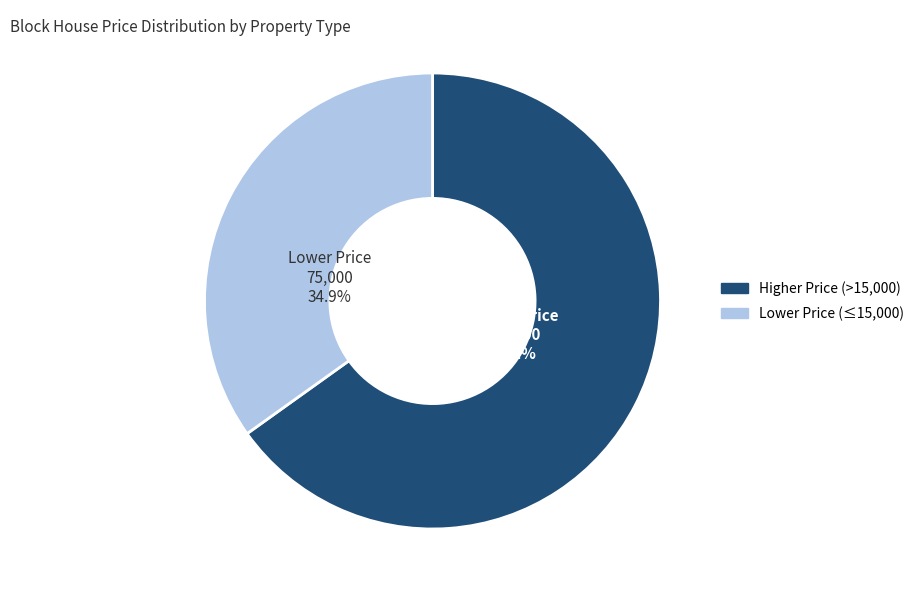

Approximately how many times larger is the value at Higher Price (>15,000) compared to Lower Price (≤15,000)?

1.9